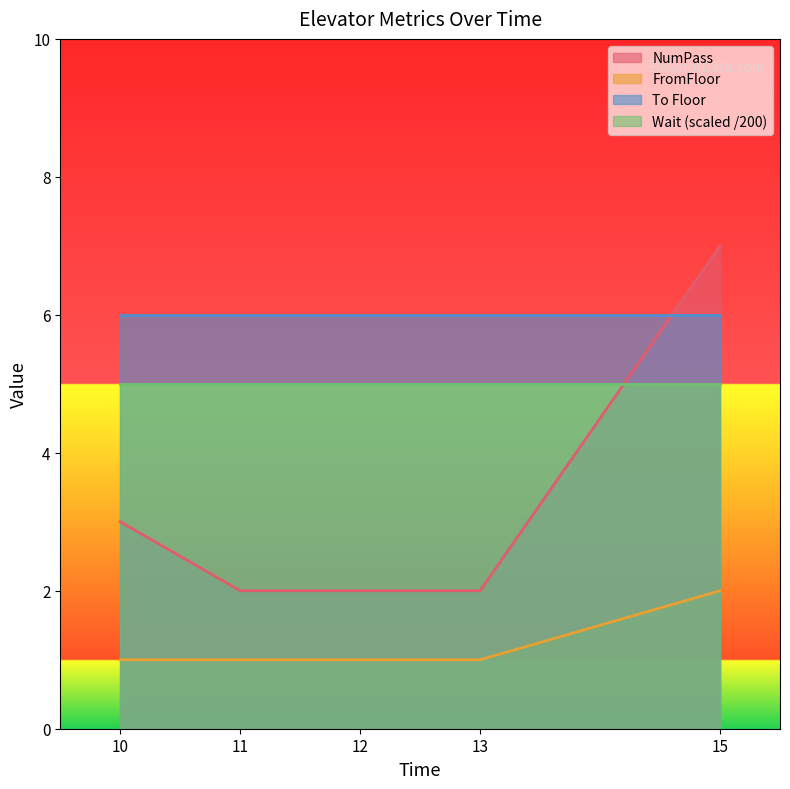

Is it true that FromFloor equals 2 at 15?

True